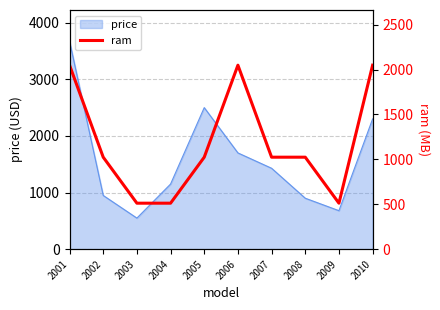

Where is price nearest to the value 2111?

2010